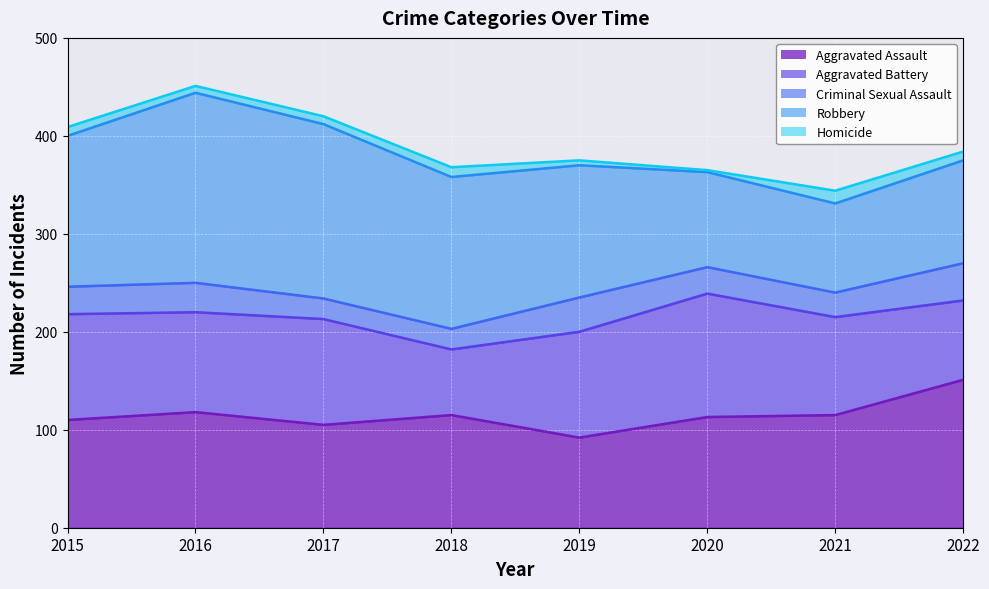

How many distinct data groups are displayed?

5